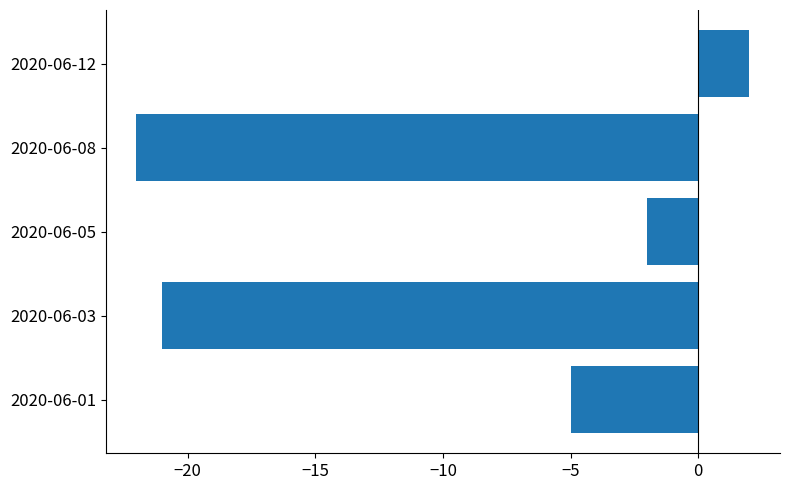

Where is the data nearest to the value -10?

2020-06-01